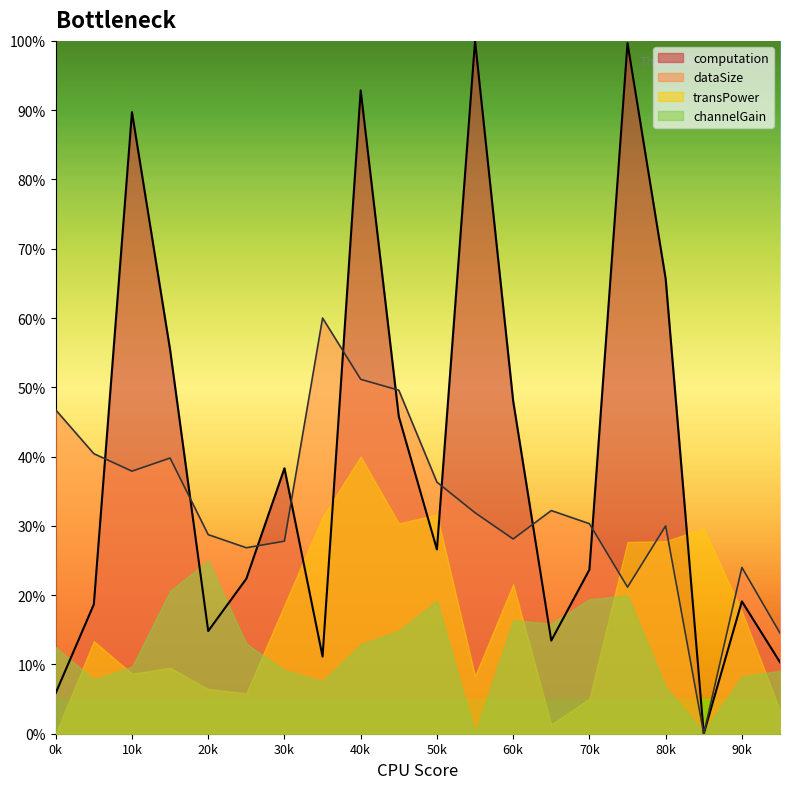

Which series has the largest total across all categories?

computation